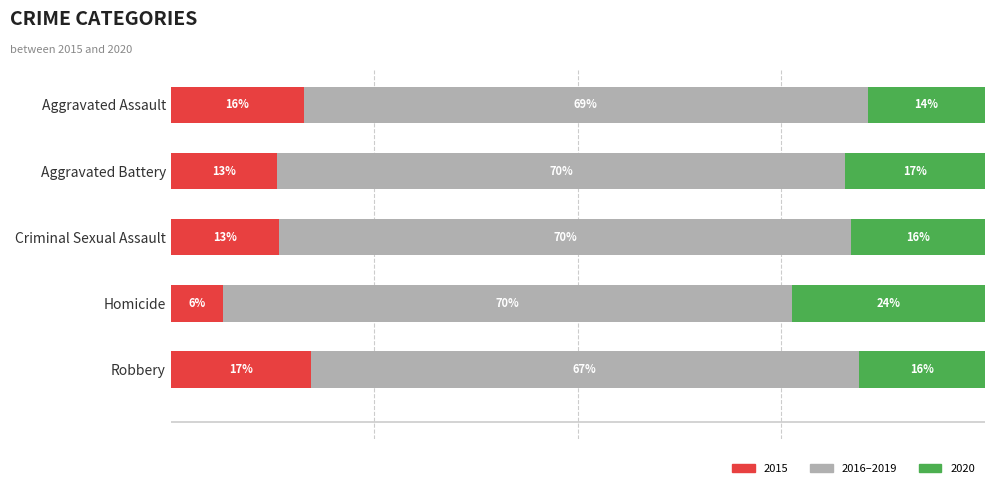

What are all the series names shown in the legend?

2015, 2016–2019, 2020